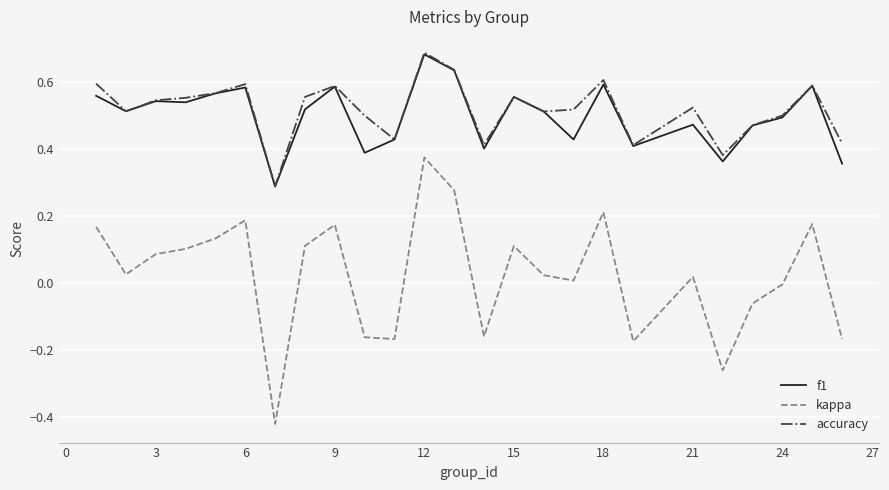

True or false: accuracy and kappa intersect in this chart.

False